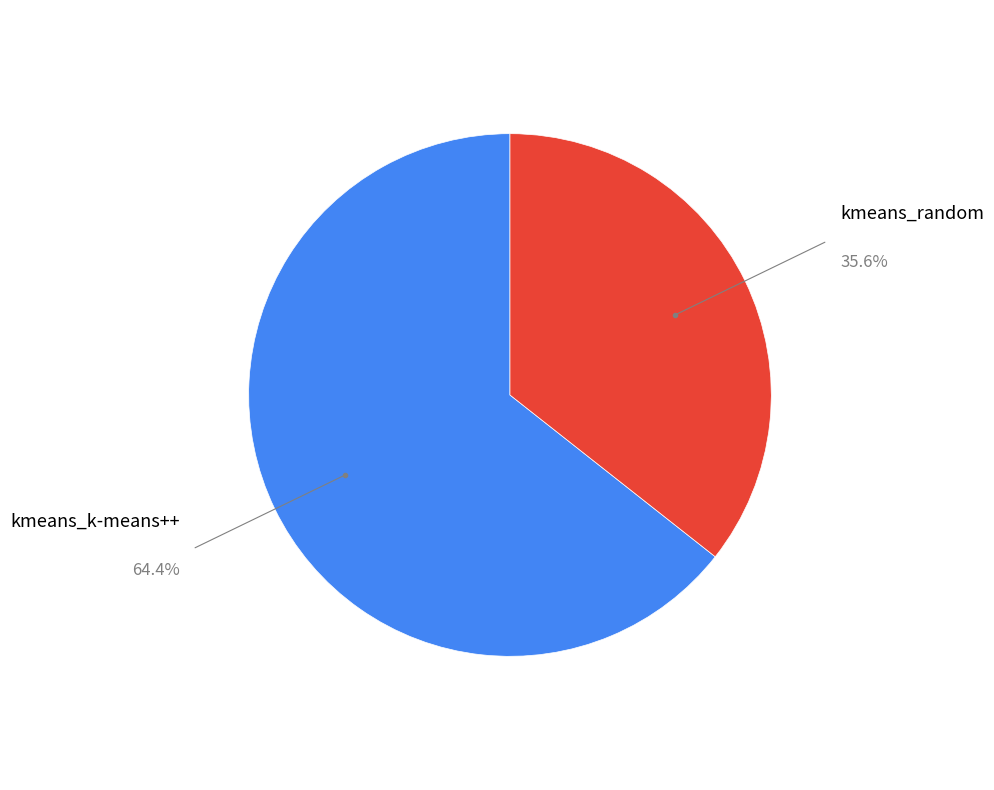

Is there any slice that represents more than half of the pie?

Yes